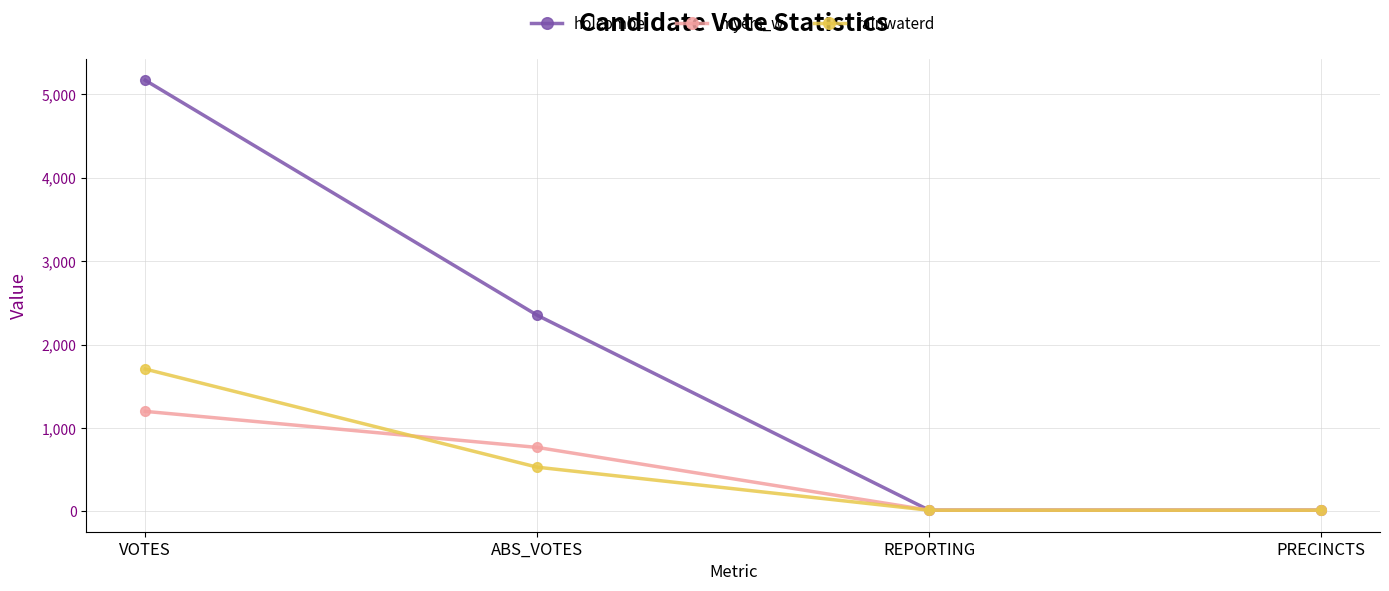

Rank the series at VOTES from lowest to highest value.

myers_w, rainwaterd, holcombe